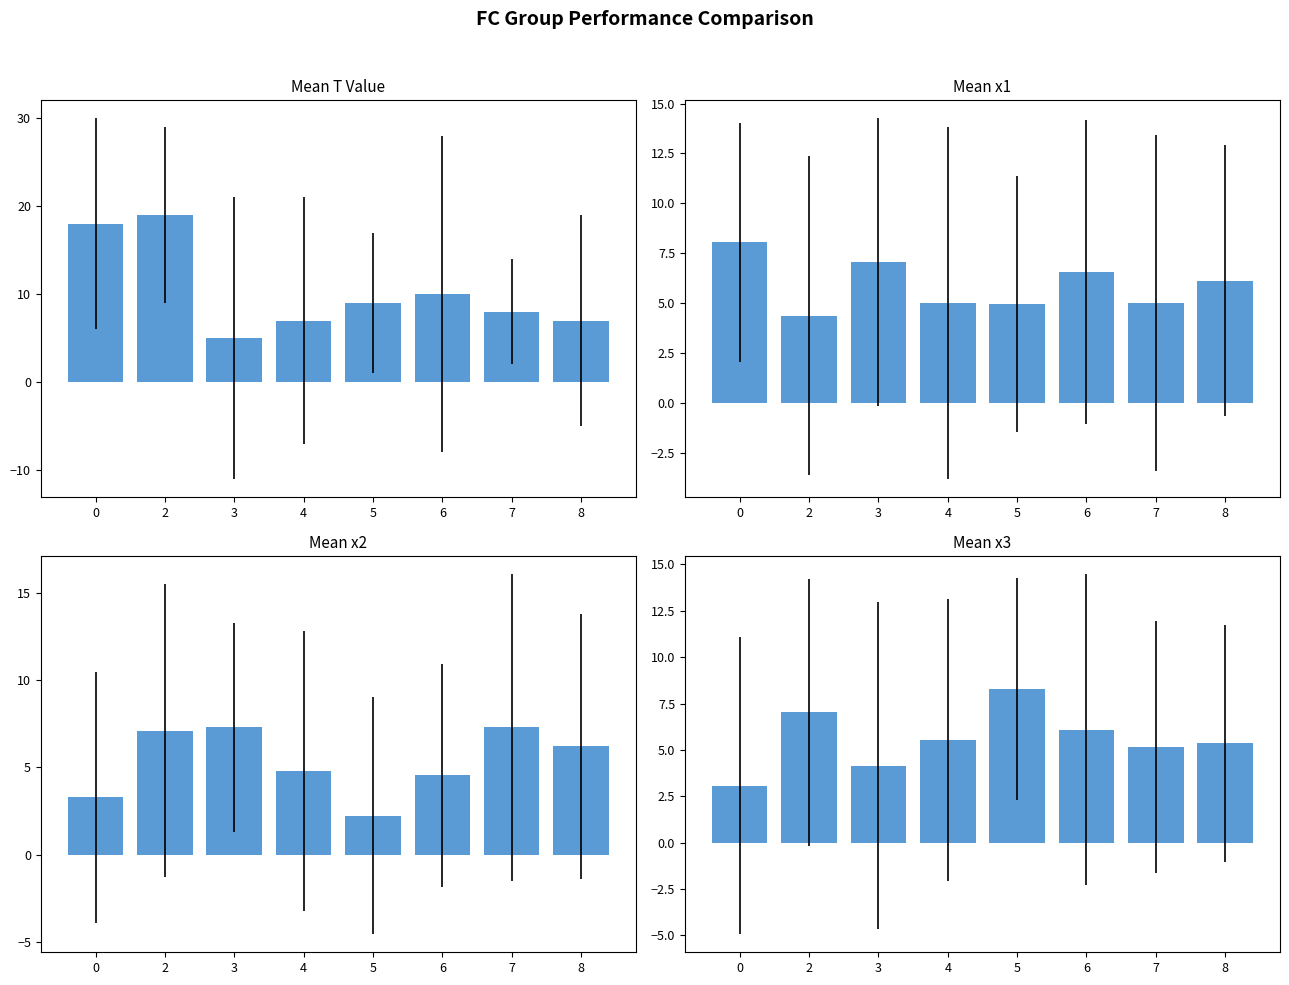

Does the chart contain any negative values?

No